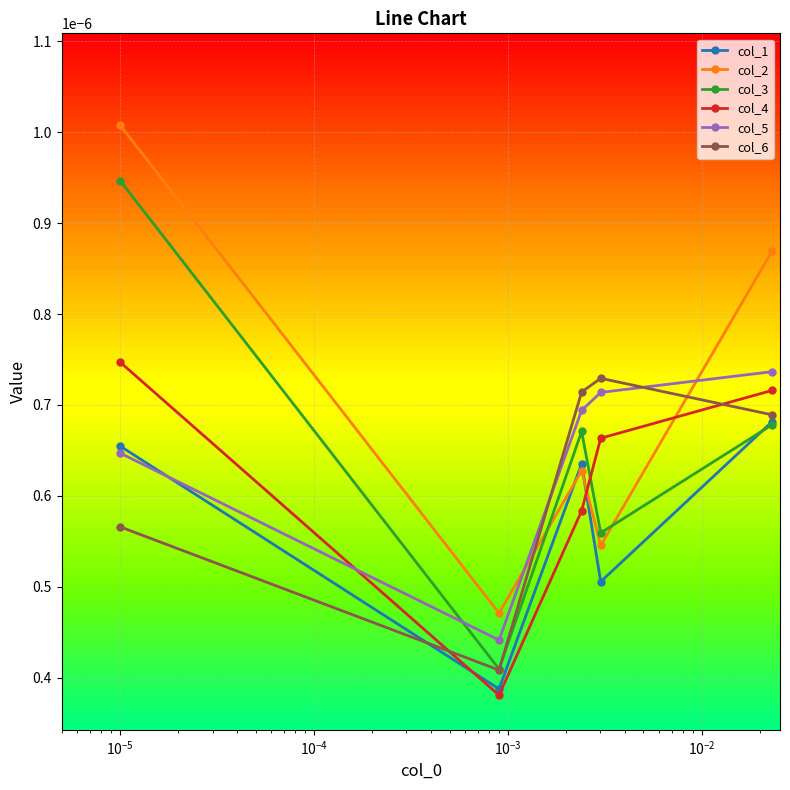

At how many categories does at least one series exceed 0?

5